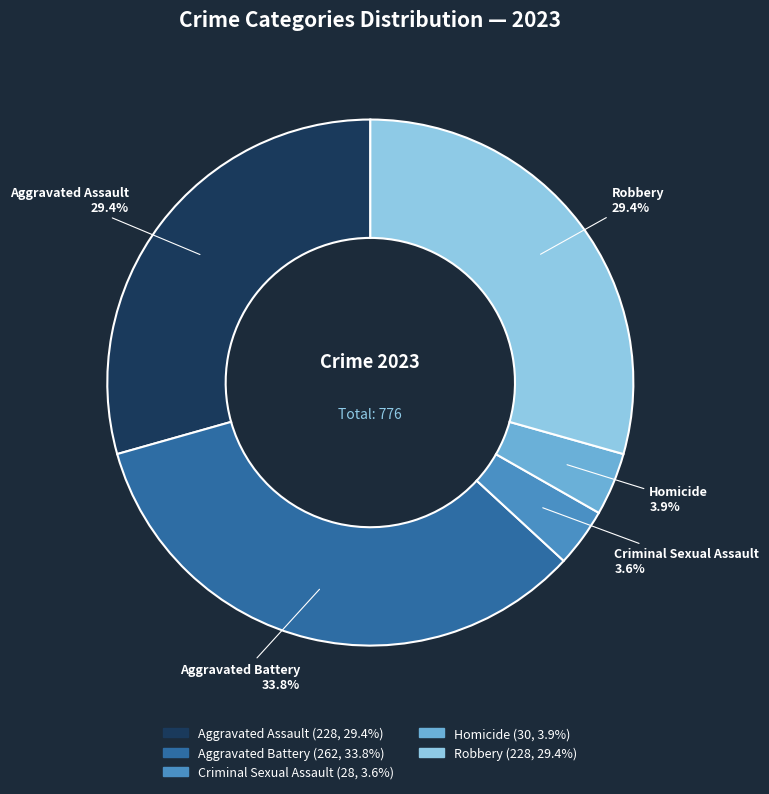

What percentage is NOT represented by Homicide?

96.1%